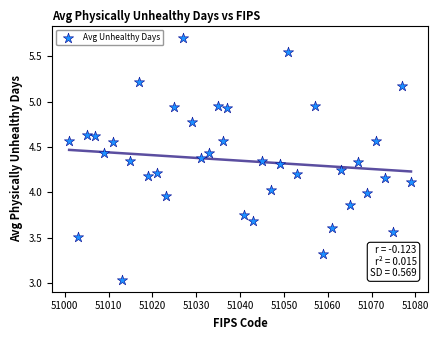

What is the range of X values (max minus min)?

78.0